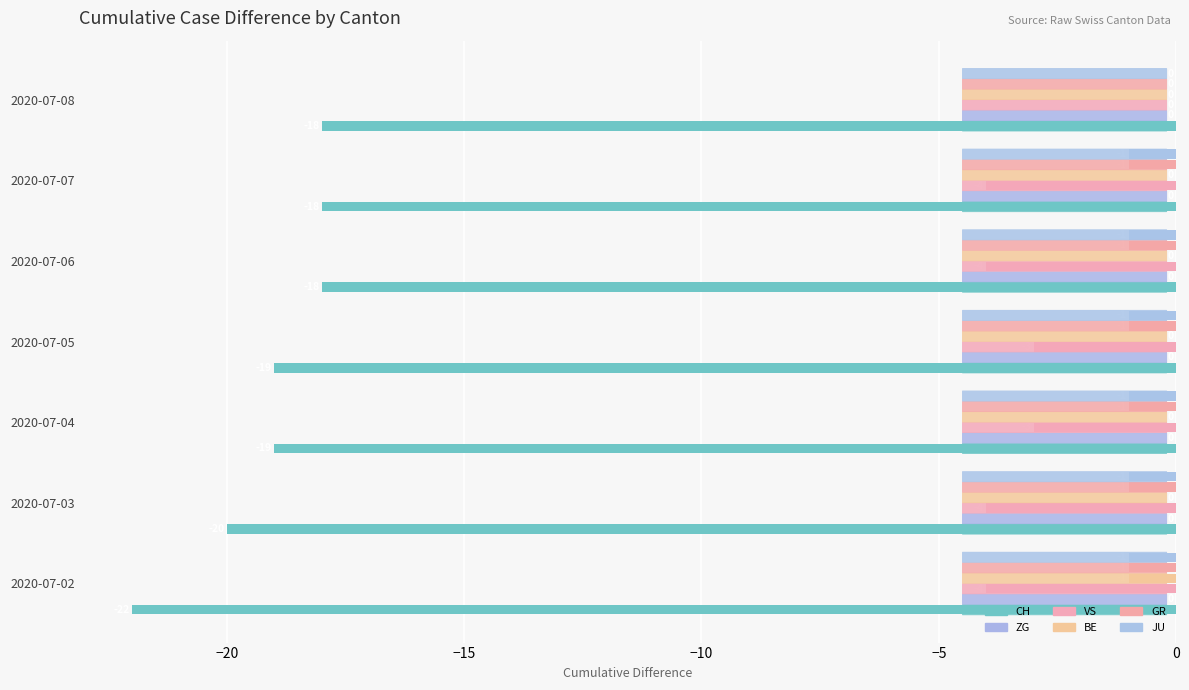

What are all the series names shown in the legend?

CH, ZG, VS, BE, GR, JU